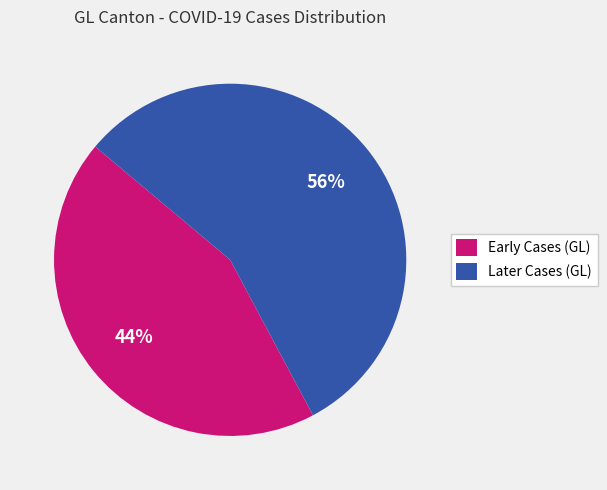

To the nearest percent, what percentage of the pie is Early Cases (GL)?

44%